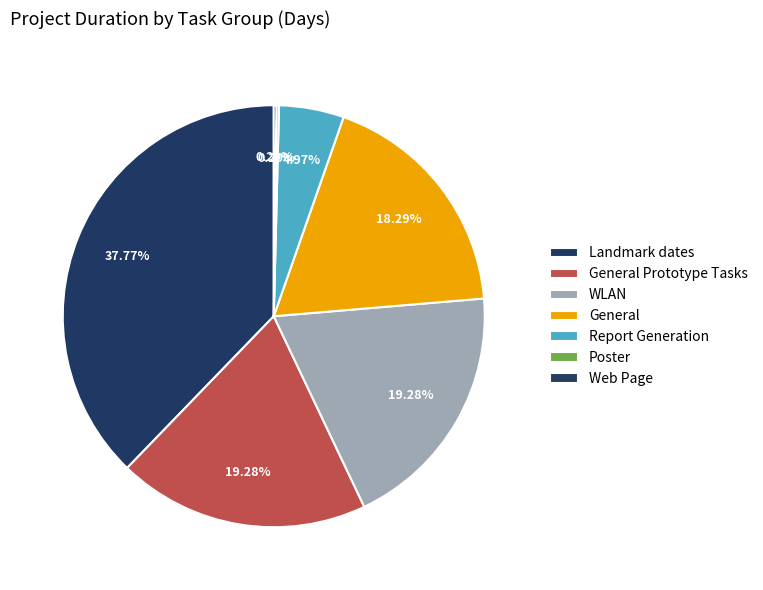

Rank the categories by value from lowest to highest.

Poster, Web Page, Report Generation, General, General Prototype Tasks, WLAN, Landmark dates